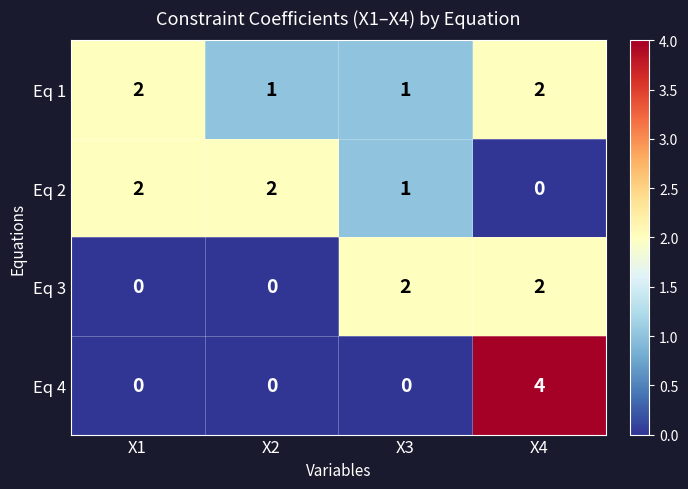

At how many categories does at least one series exceed 1?

4